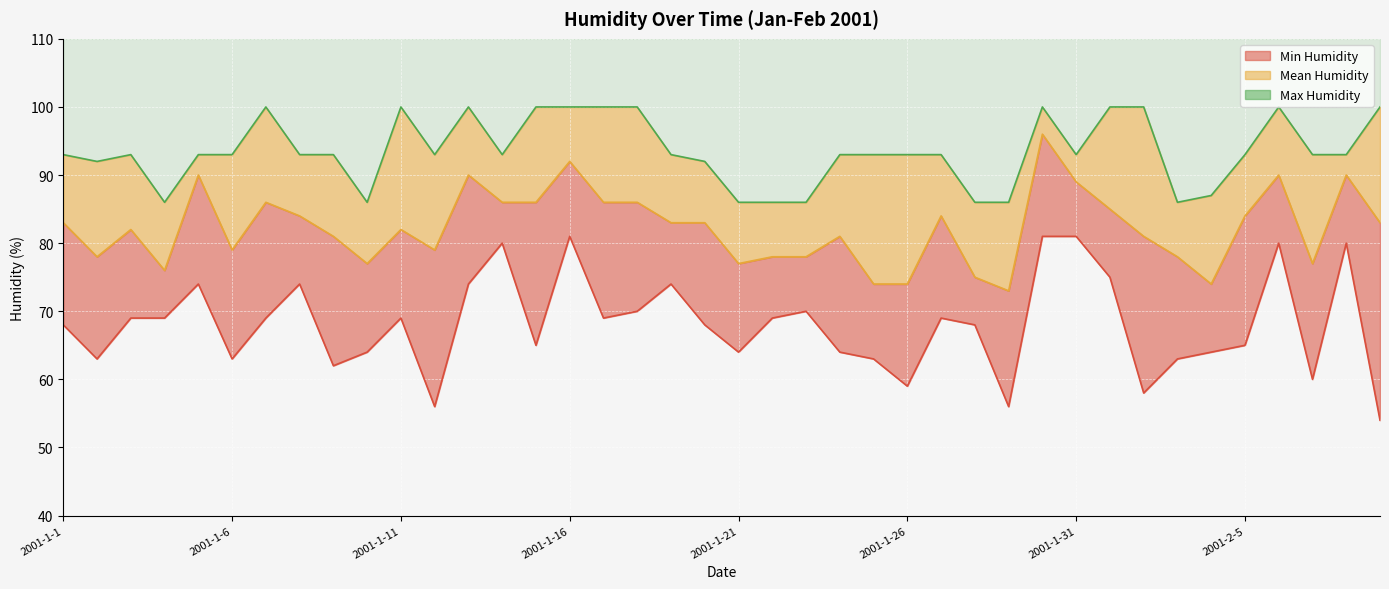

The value of Min Humidity at 2001-1-22 is 69. True or false?

True